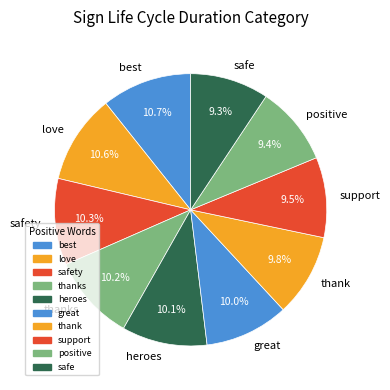

Is there a majority slice in this chart?

No